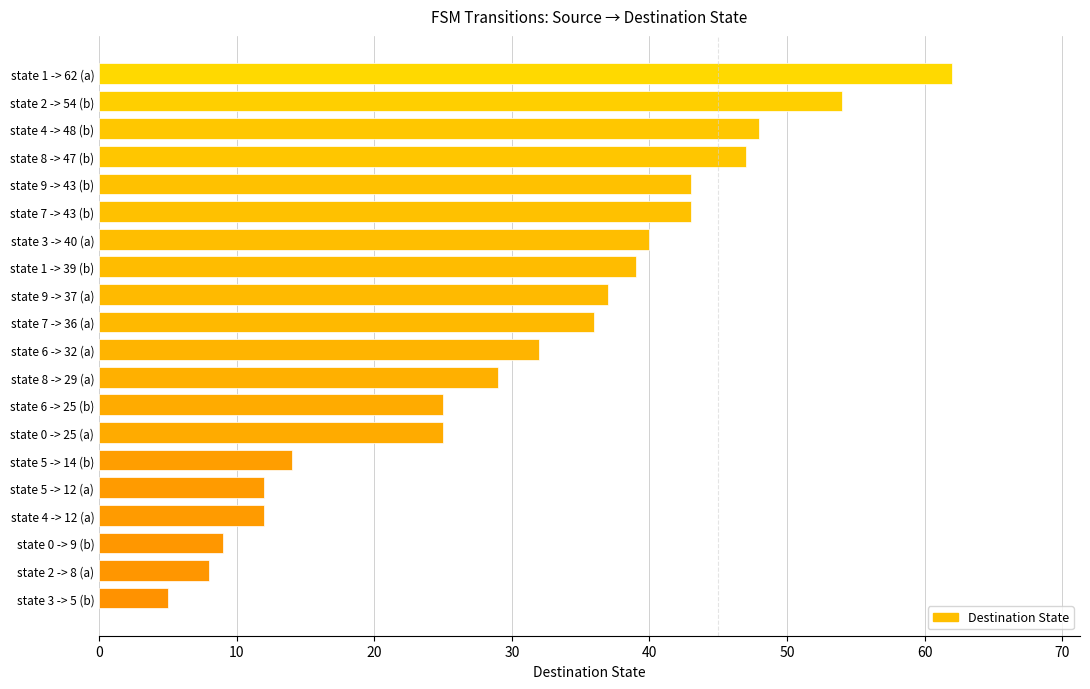

At which label is the value closest to 33?

state 6 -> 32 (a)